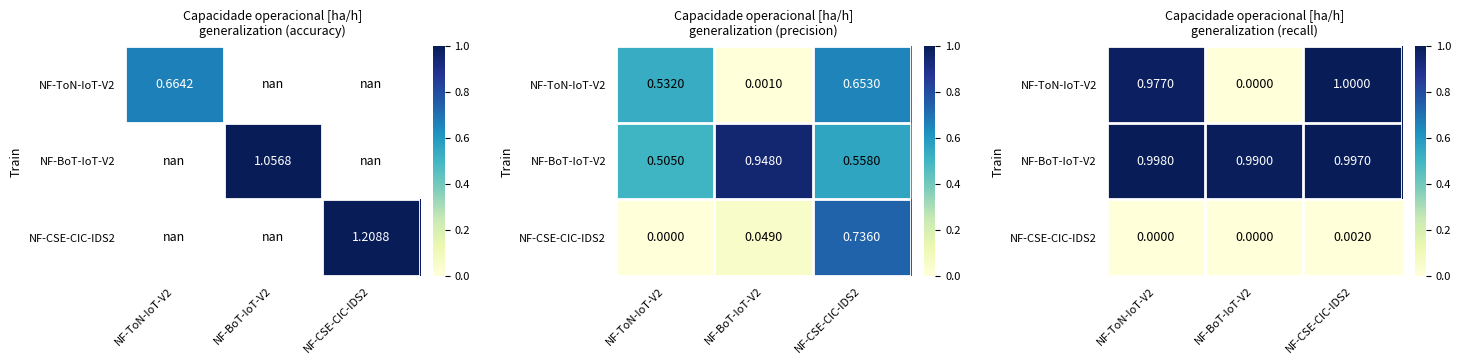

Which label corresponds to the smallest value in the chart?

NF-BoT-IoT-V2